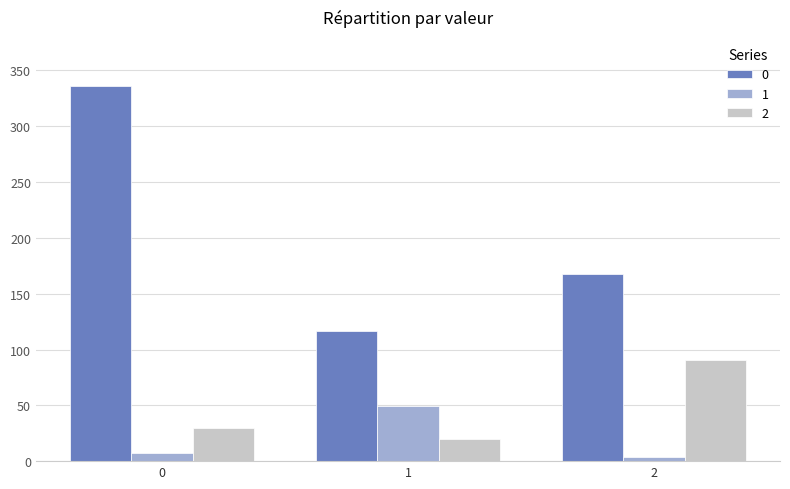

What are all the series names shown in the legend?

0, 1, 2